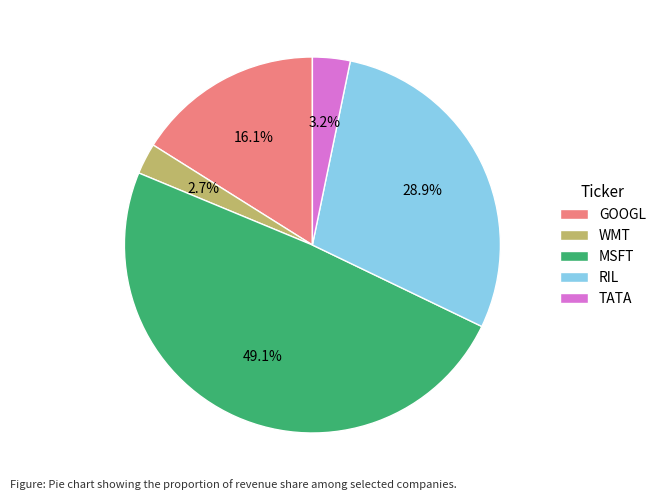

Which category has the biggest portion of the pie?

MSFT